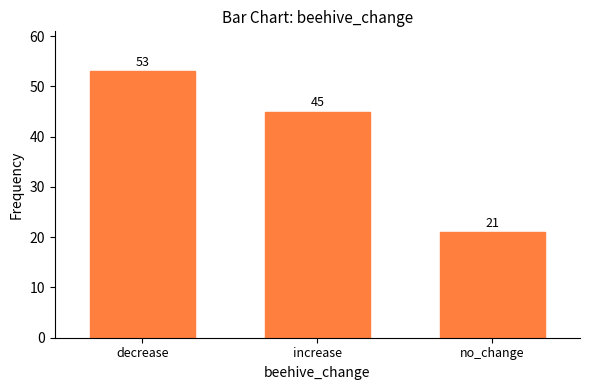

List the labels in order of value, largest first.

decrease, increase, no_change